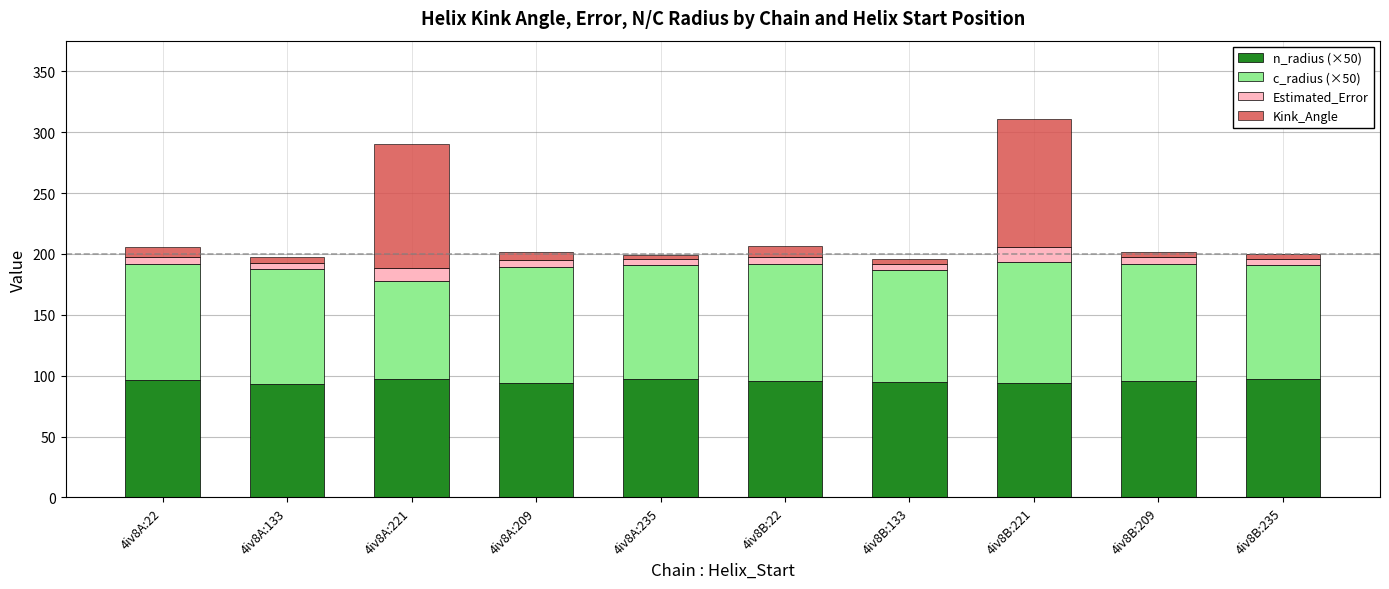

What is the maximum value for n_radius (×50)?

97.4